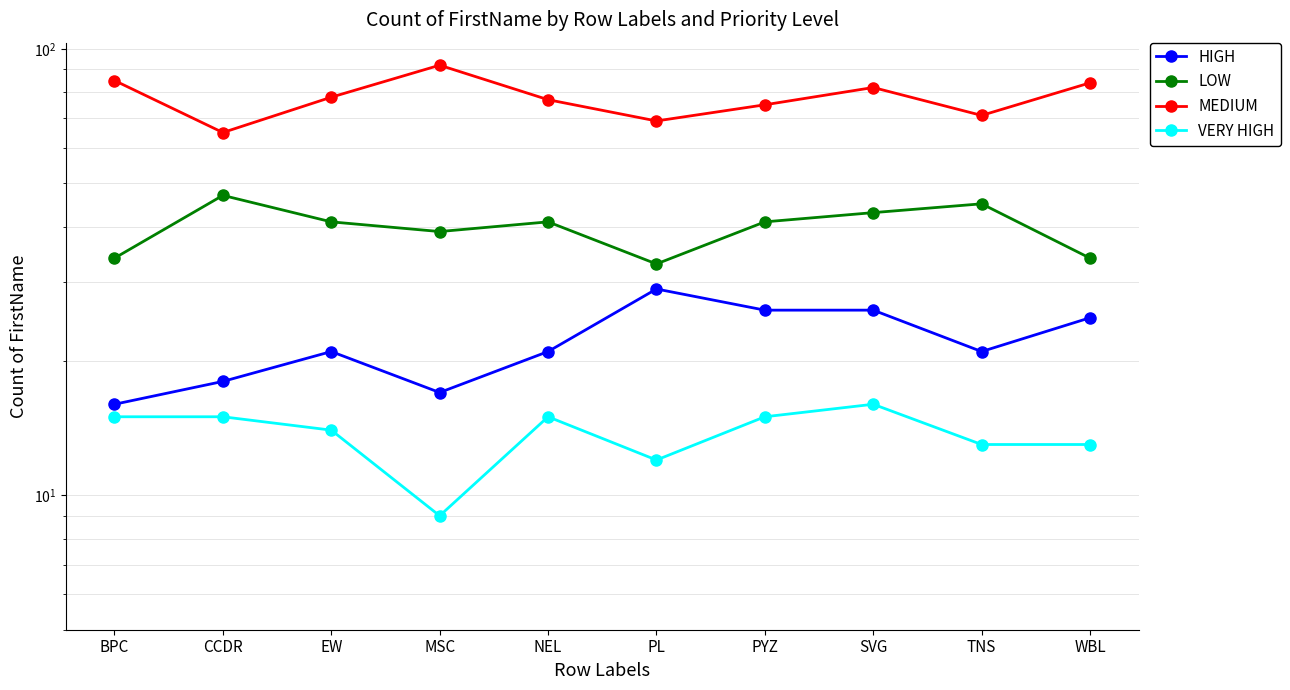

What value does the VERY HIGH series have at CCDR?

15